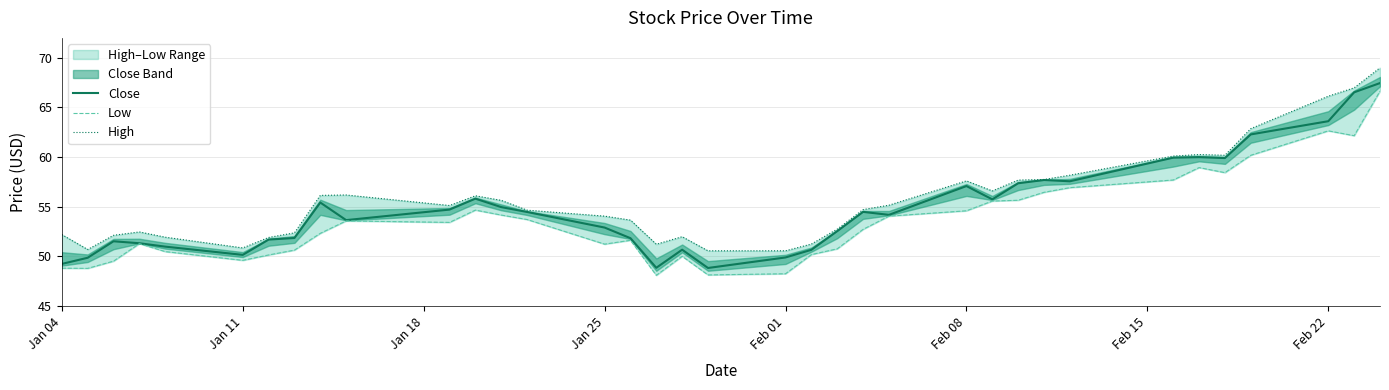

The Close series shows 76.5 at Jan 25. True or false?

False